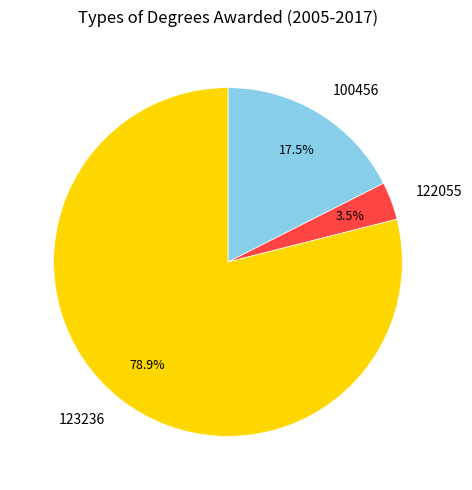

Is there a majority slice in this chart?

Yes